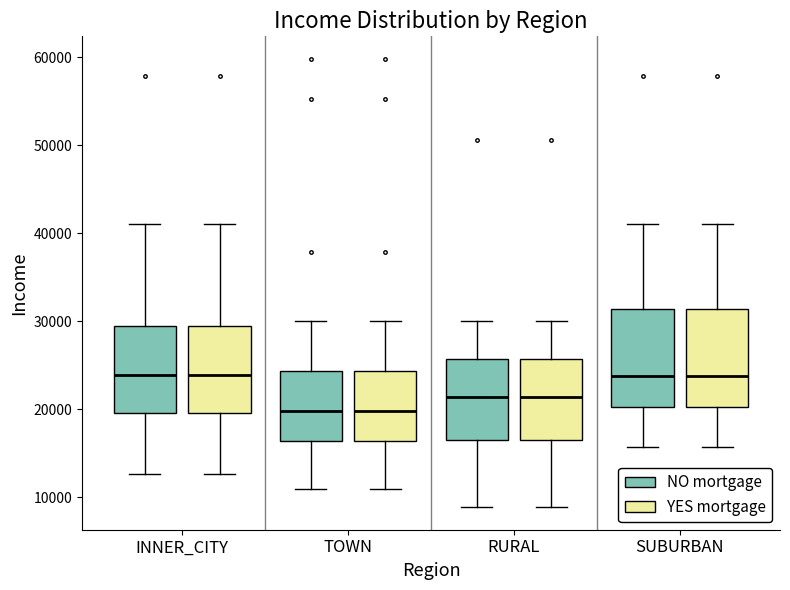

Where does the upper whisker of the box for TOWN (YES mortgage) end on the y-axis? The values are not printed on the chart, so give them approximately, as read against the axis.

30000